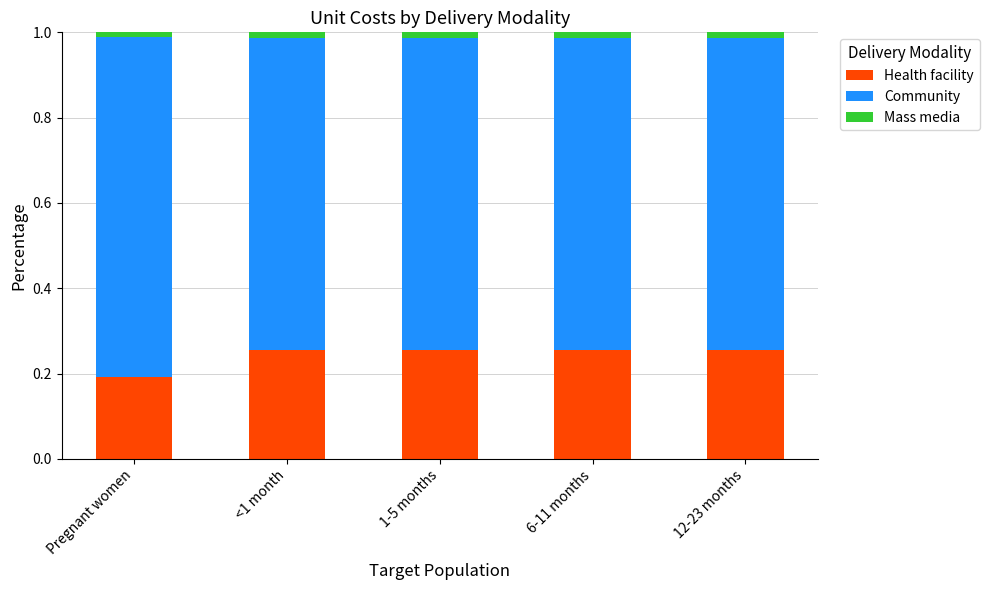

Count the number of data series in this chart.

3